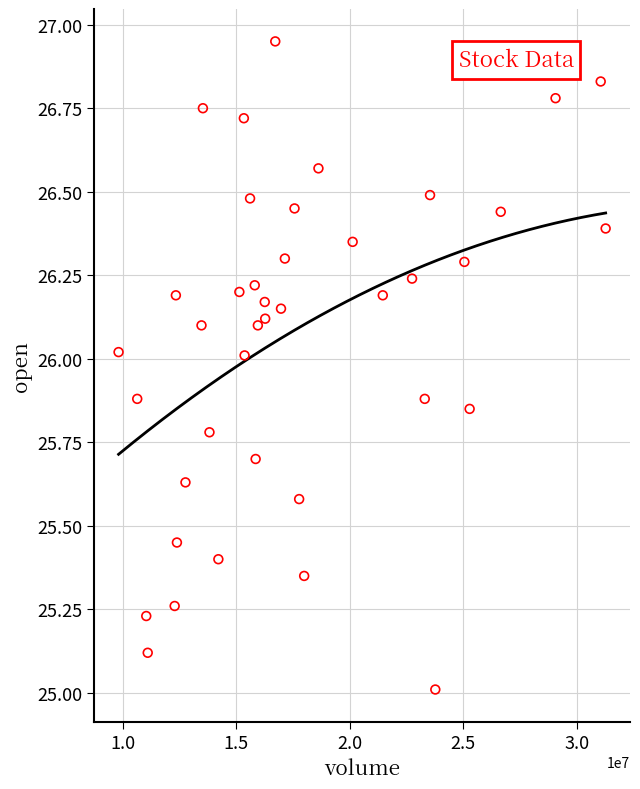

What is the range of Y values (max minus min)?

1.9